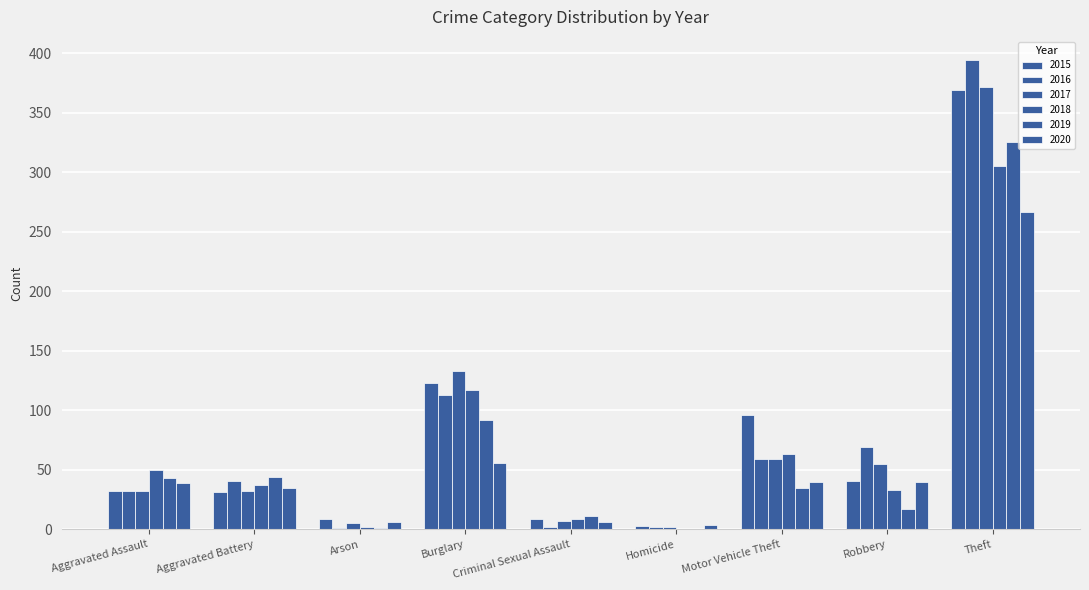

Reading right to left, what are all the values shown in this chart?

2015: 369	41	96	3	9	123	9	31	32
2016: 394	69	59	2	2	113	1	41	32
2017: 372	55	59	2	7	133	5	32	32
2018: 305	33	63	0	9	117	2	37	50
2019: 325	17	35	0	11	92	1	44	43
2020: 267	40	40	4	6	56	6	35	39